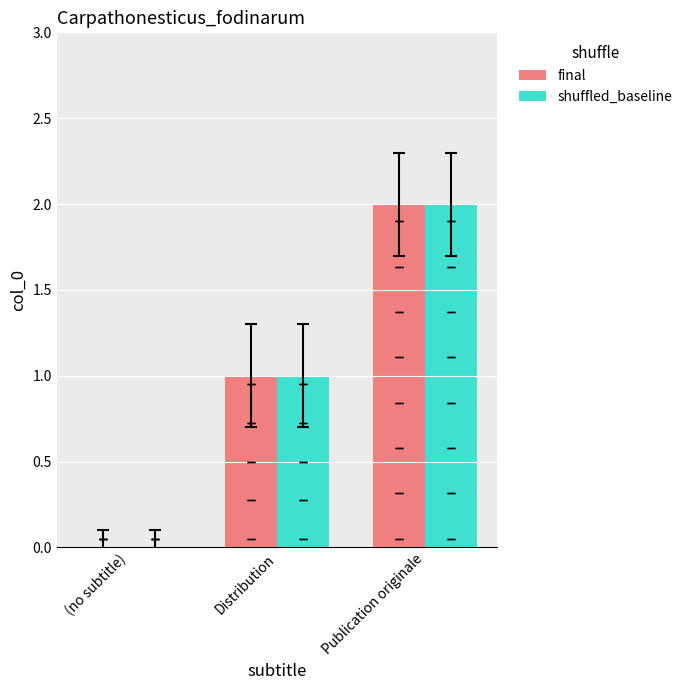

How many positive values does the shuffled_baseline series have?

2